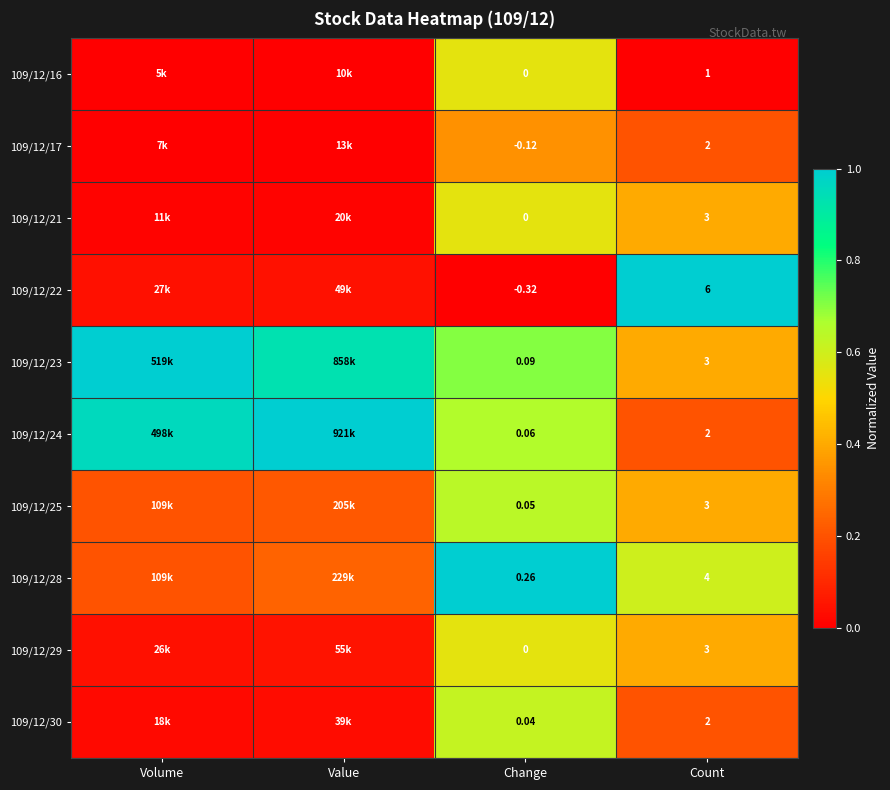

Is the value of 109/12/24 at Change greater than the value of 109/12/22 at Change?

Yes